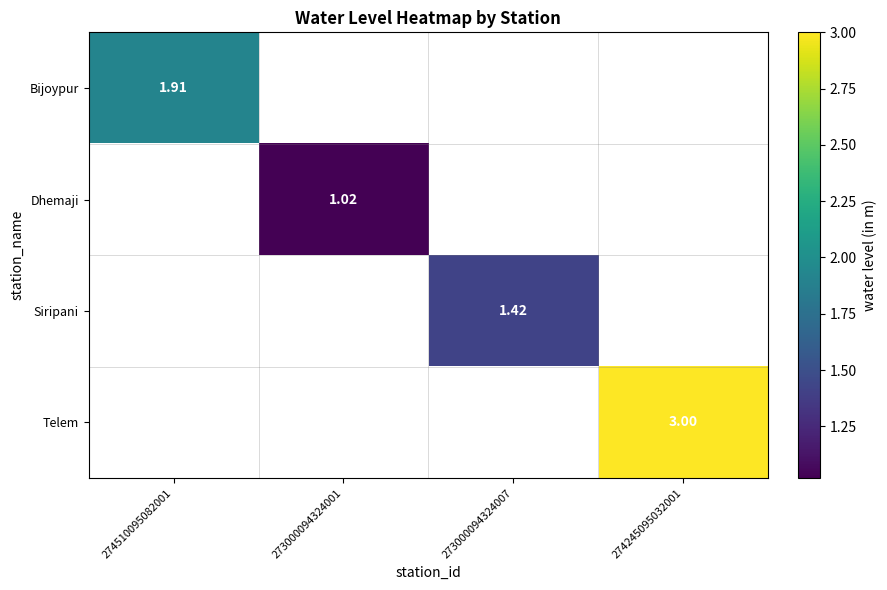

True or false: Dhemaji has a value of 0.3 at 273000094324001.

False